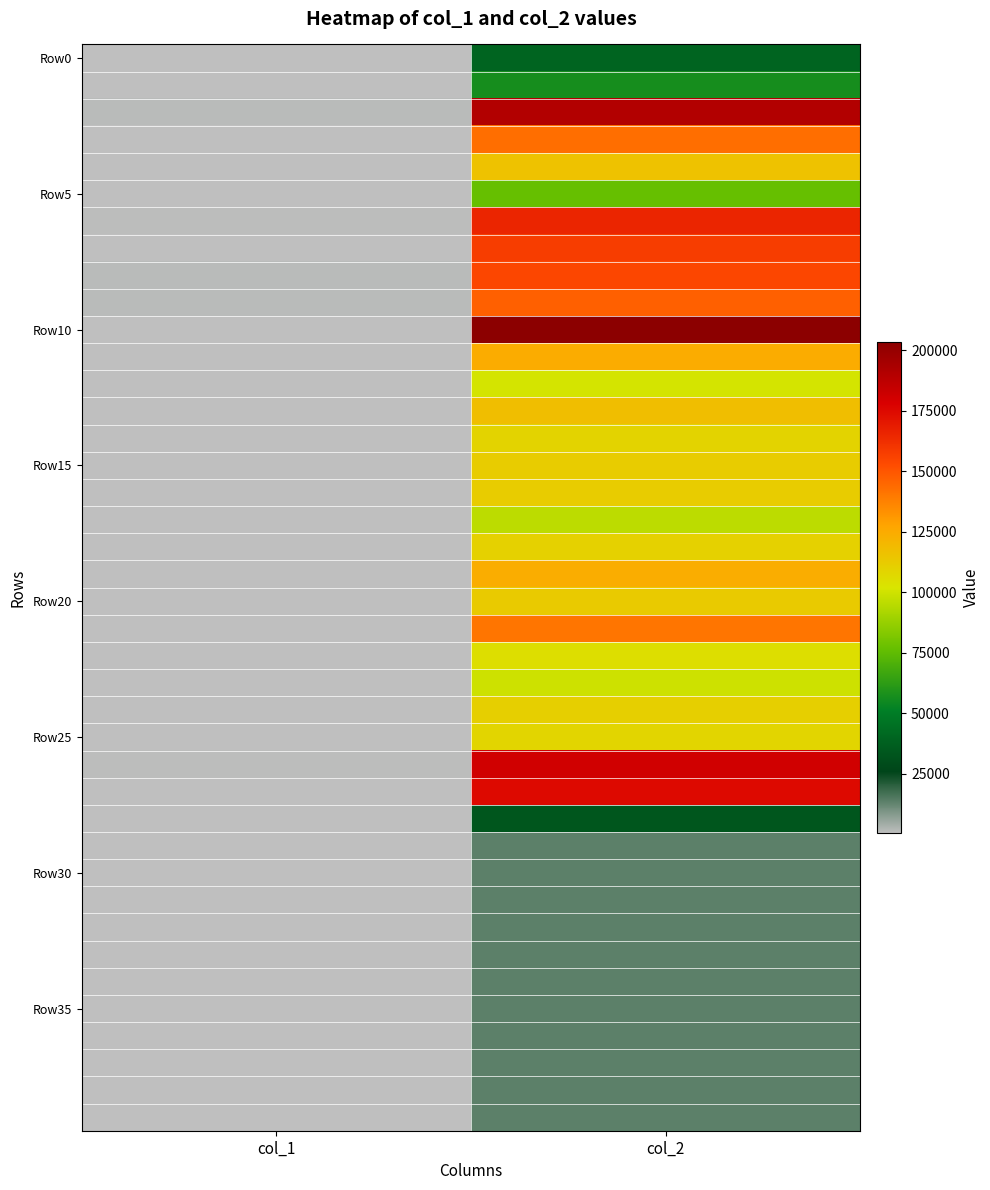

What is the spread (max minus min) of values at col_2?

190010